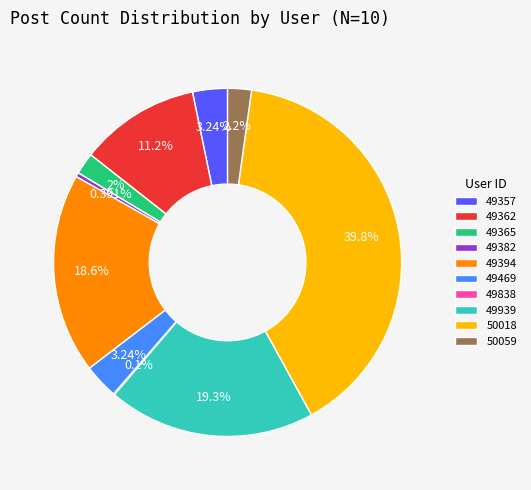

To the nearest percent, what is the average slice percentage?

10%